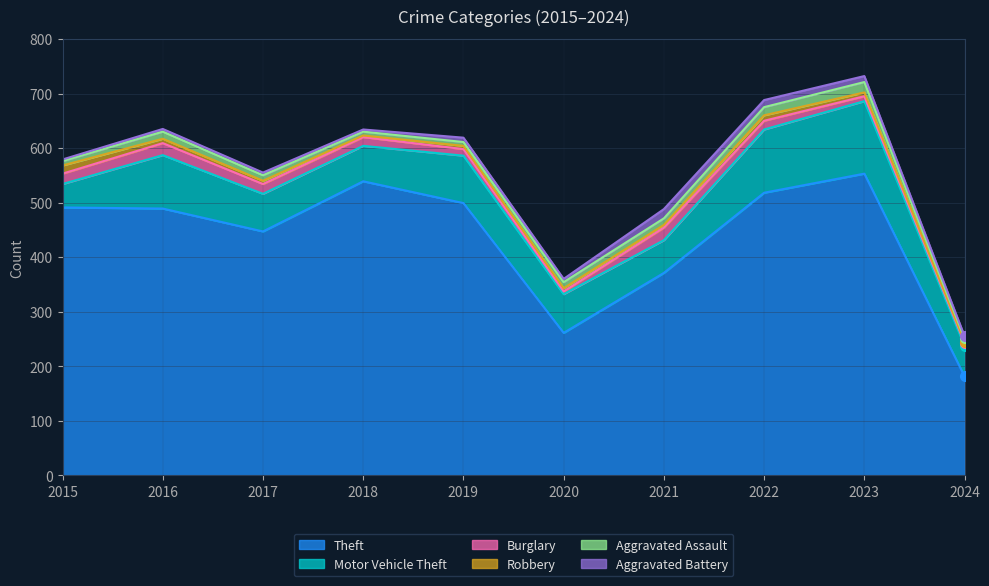

What is the total value across all series at 2023?

732